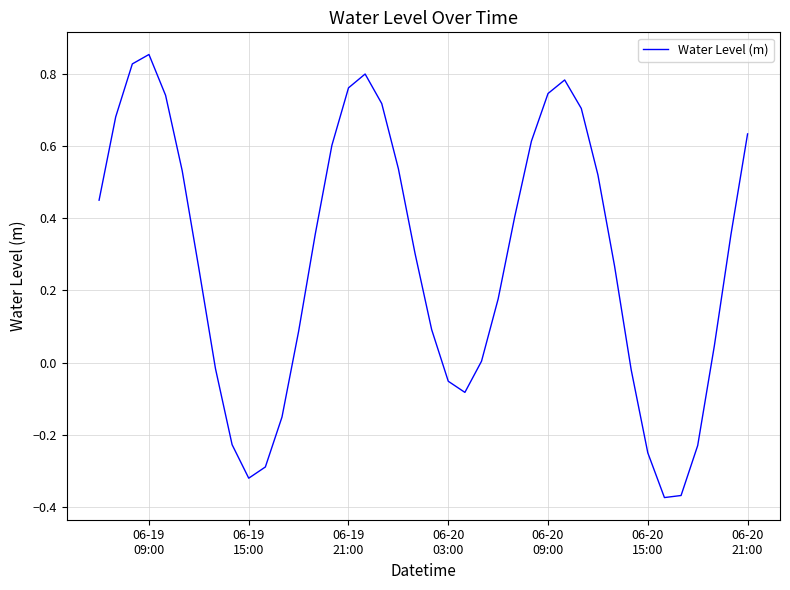

How many distinct data groups are displayed?

1